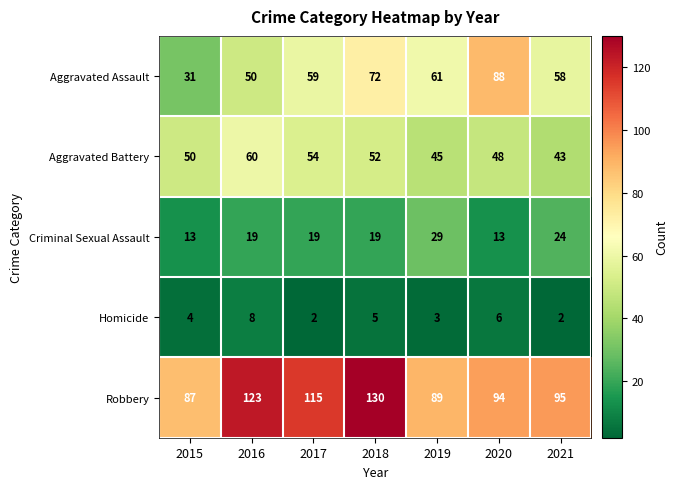

What is the difference between the highest and lowest values at 2019?

86